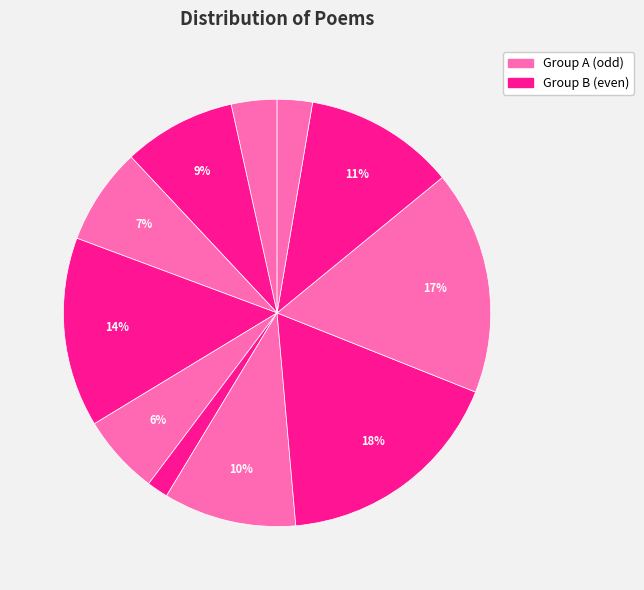

Does any single category account for the majority?

No